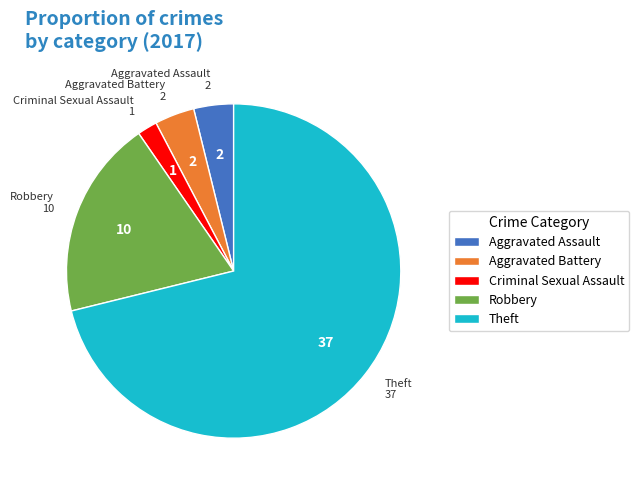

Does any single category account for the majority?

Yes